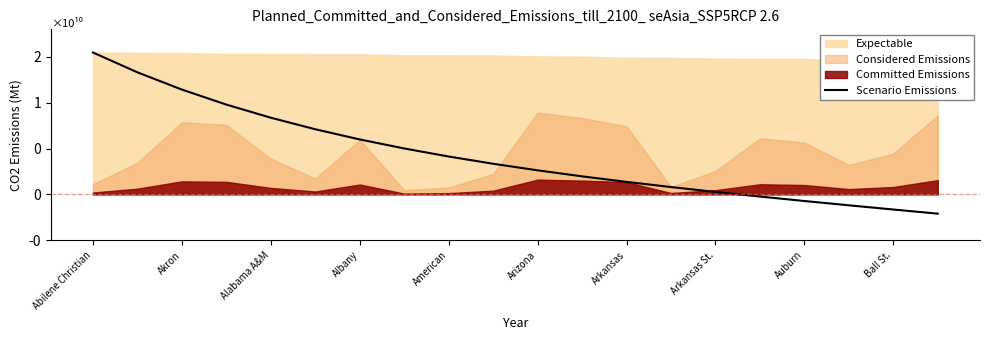

How many values are below zero?

5